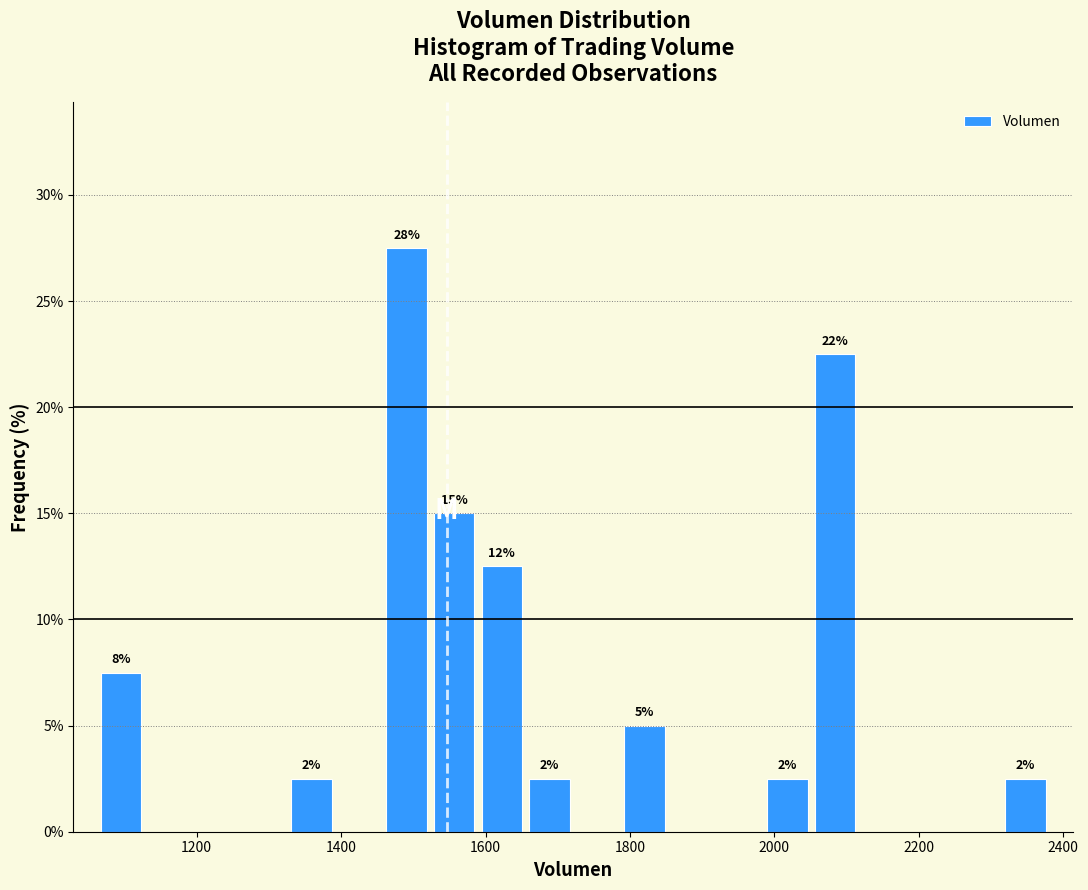

Read against the x-axis, roughly where is the centre of the tallest bar?

1500